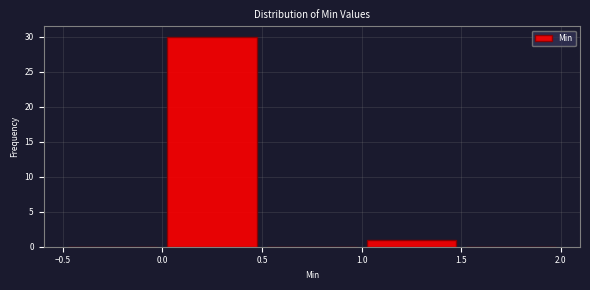

What is the height of the bar covering 0.0 to 0.5 on the x-axis? The values are not printed on the chart, so give them approximately, as read against the axis.

30